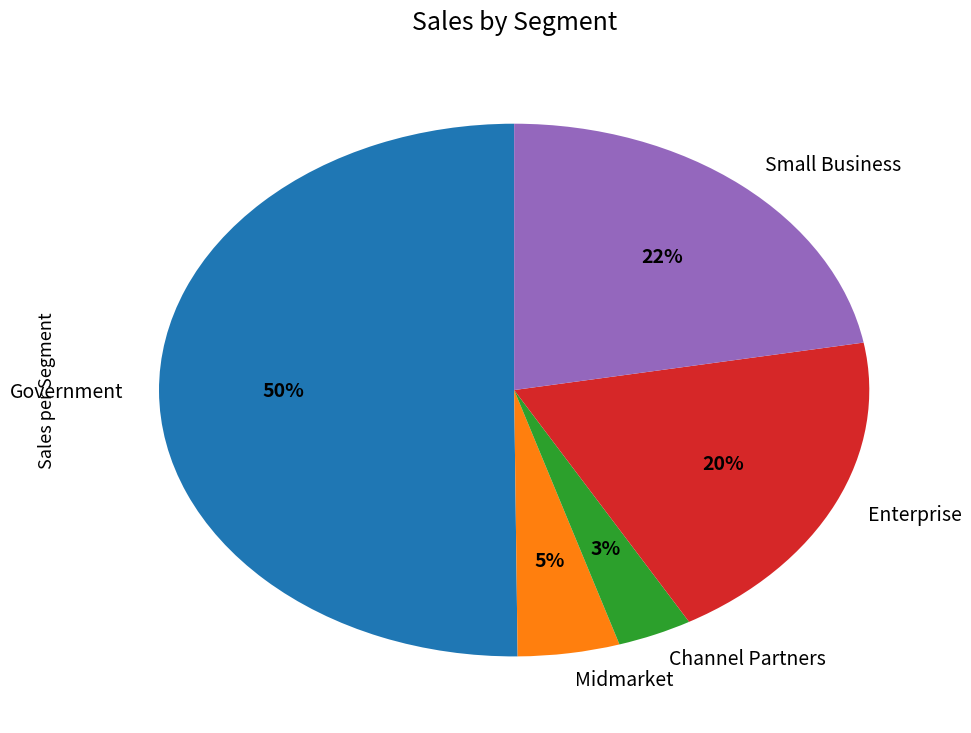

The Midmarket slice represents 17% of the pie. True or false?

False